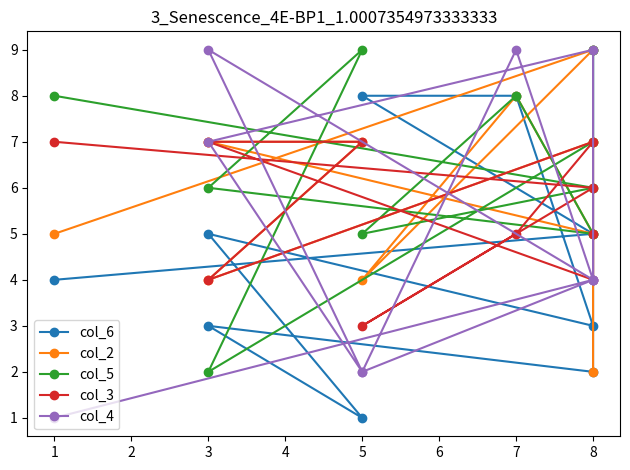

Does the chart display data point markers on the line(s)?

Yes